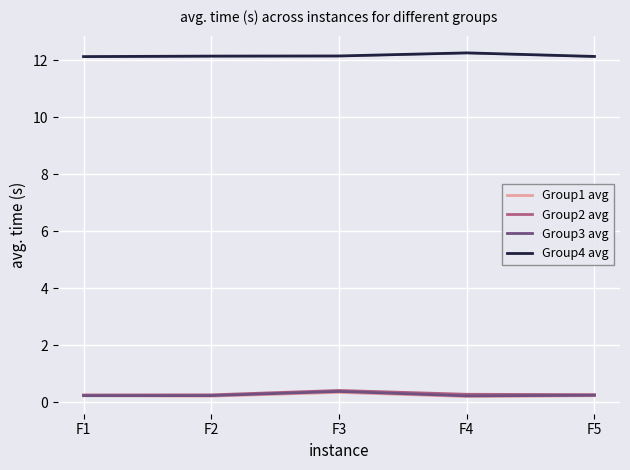

The value of Group4 avg at F3 is 12.1. True or false?

True